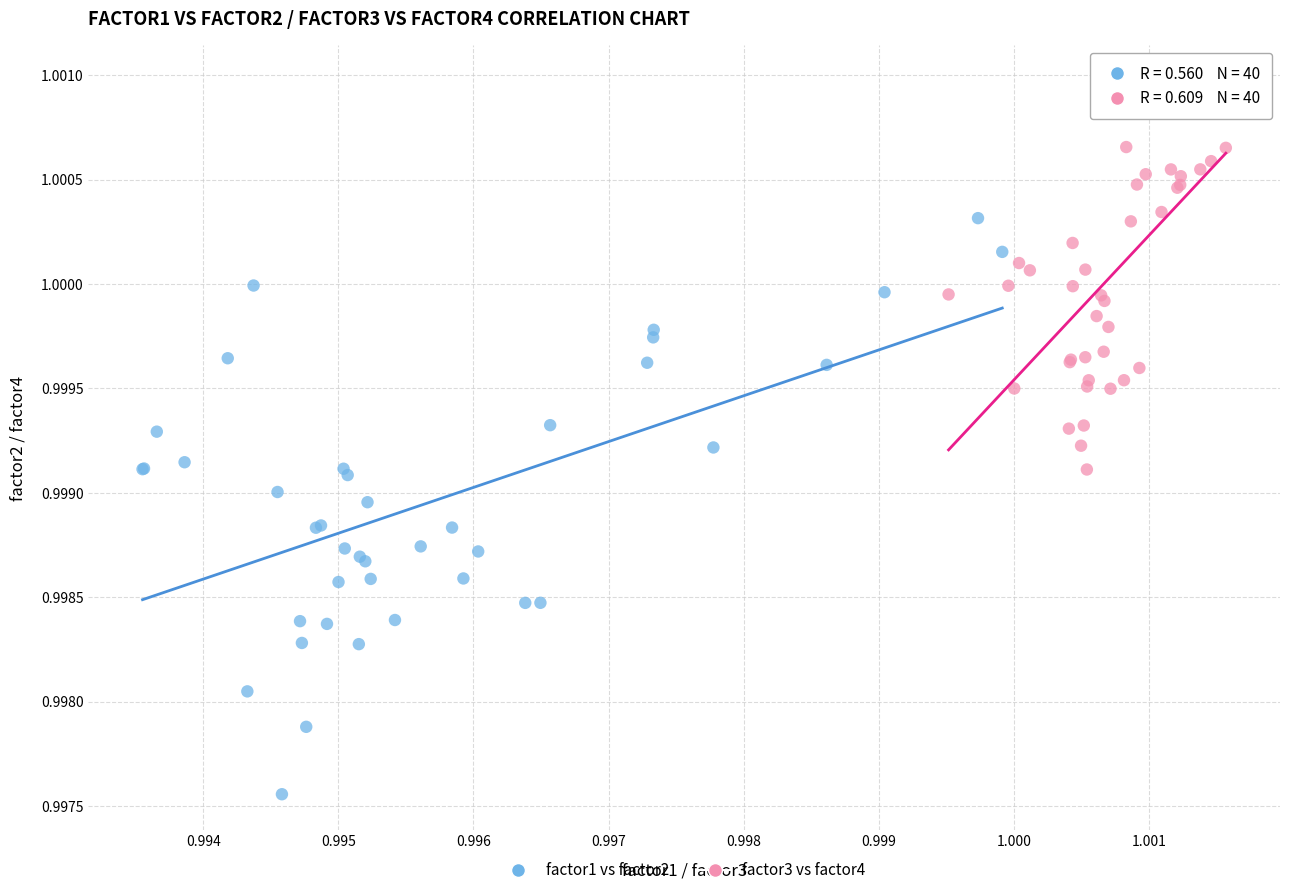

Which series reaches the minimum Y coordinate?

factor1 vs factor2